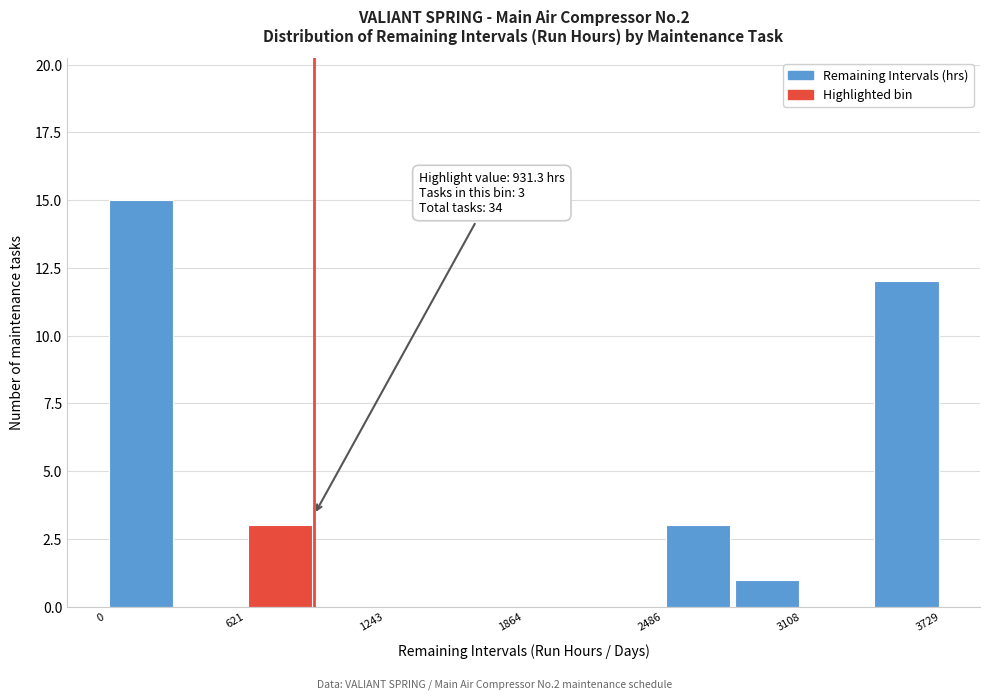

Read against the x-axis, roughly where is the centre of the tallest bar?

200